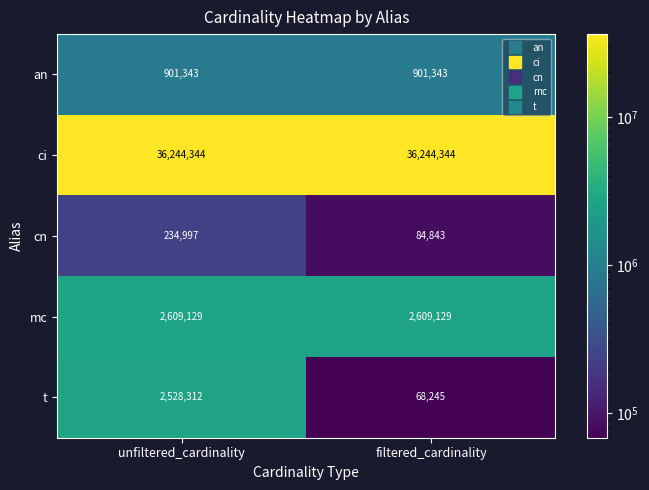

Read the an value at unfiltered_cardinality.

901343